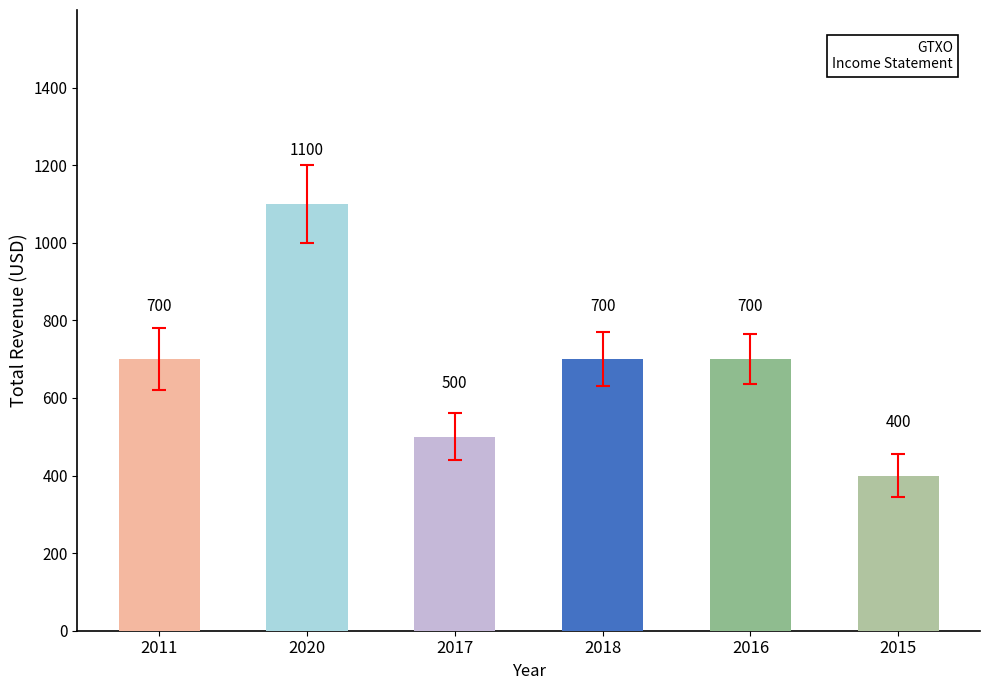

Approximately how many times larger is the value at 2015 compared to 2016?

0.6